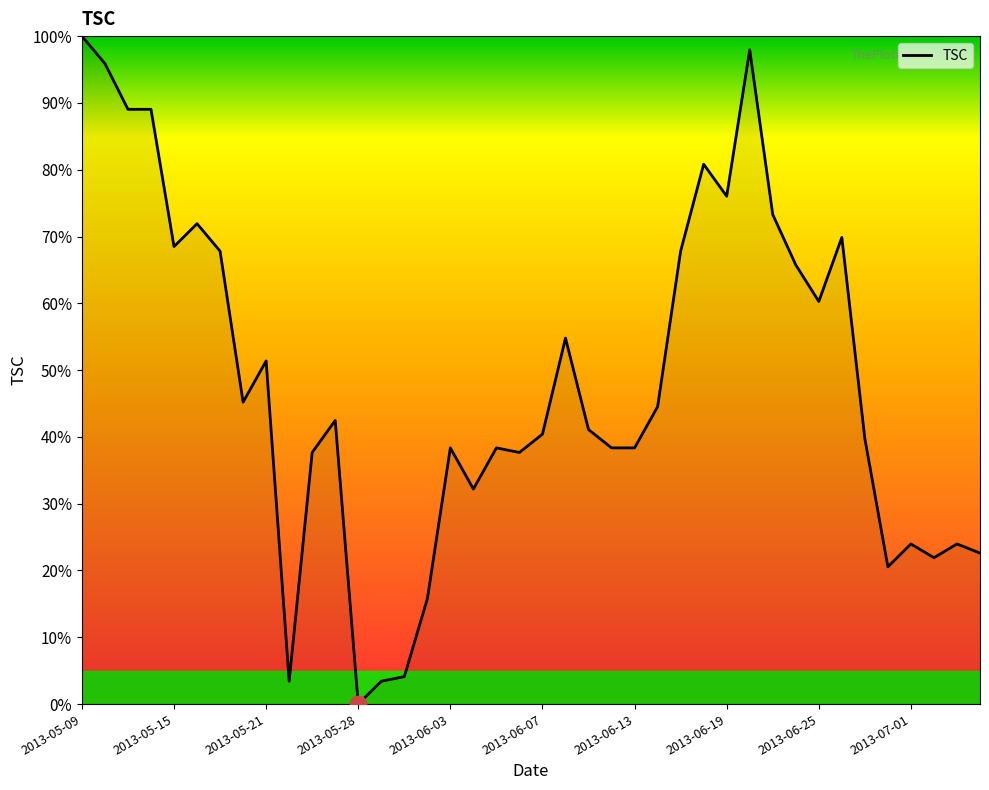

What is the sum of all values?

1934.2